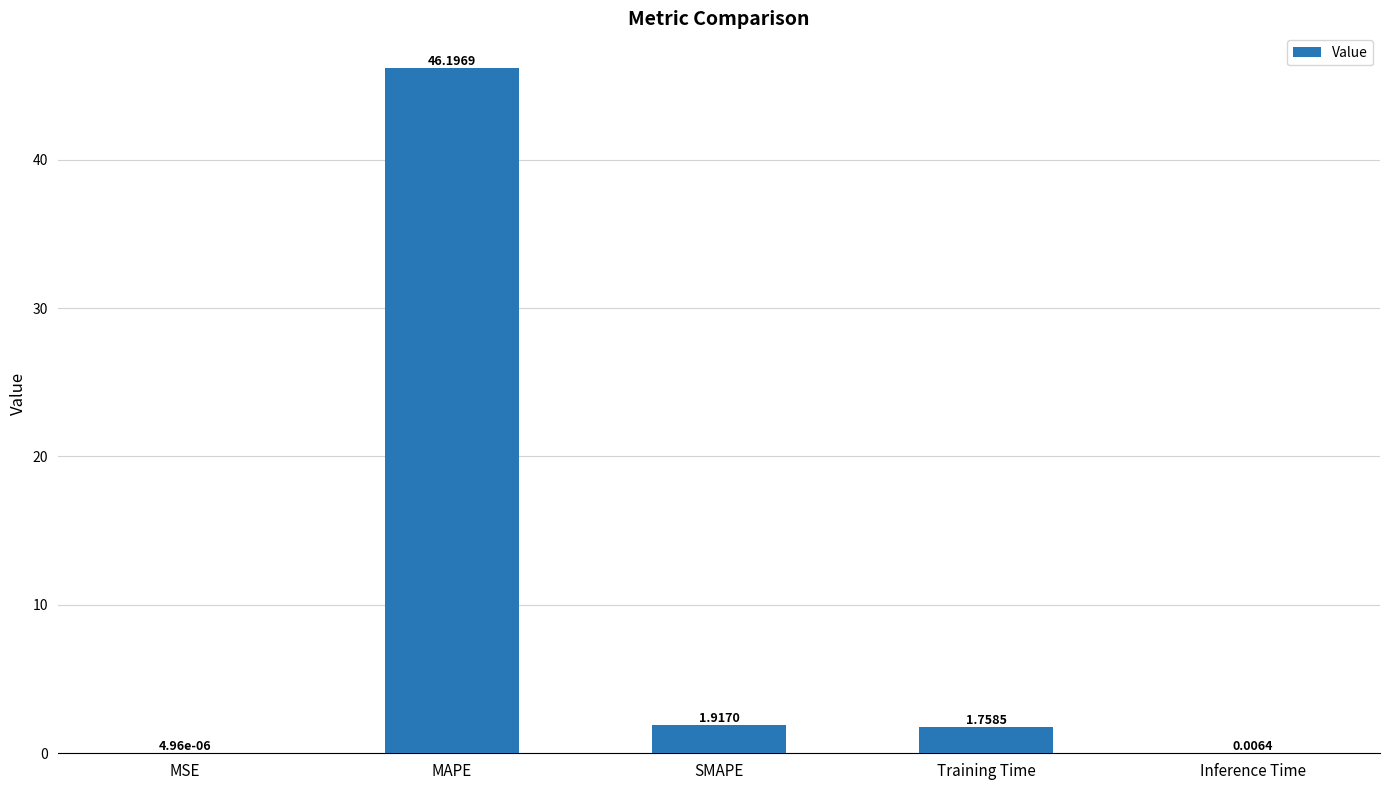

Are the bars horizontal?

No